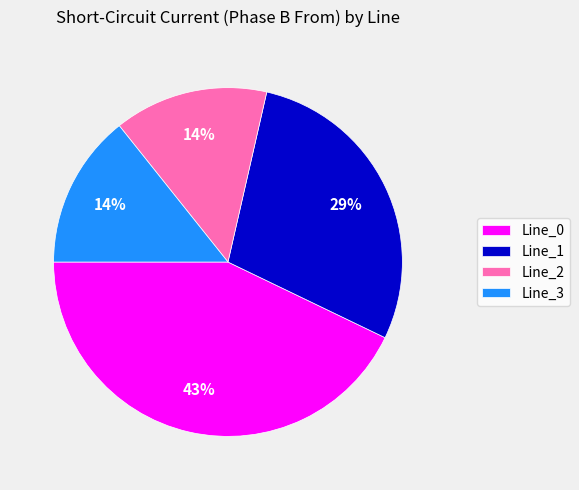

Which slice is the largest?

Line_0